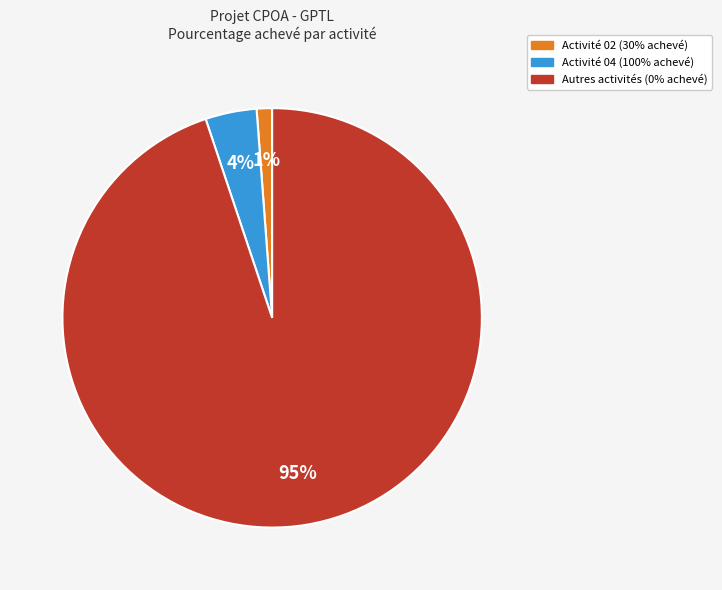

To the nearest percent, what is the average slice percentage?

33%